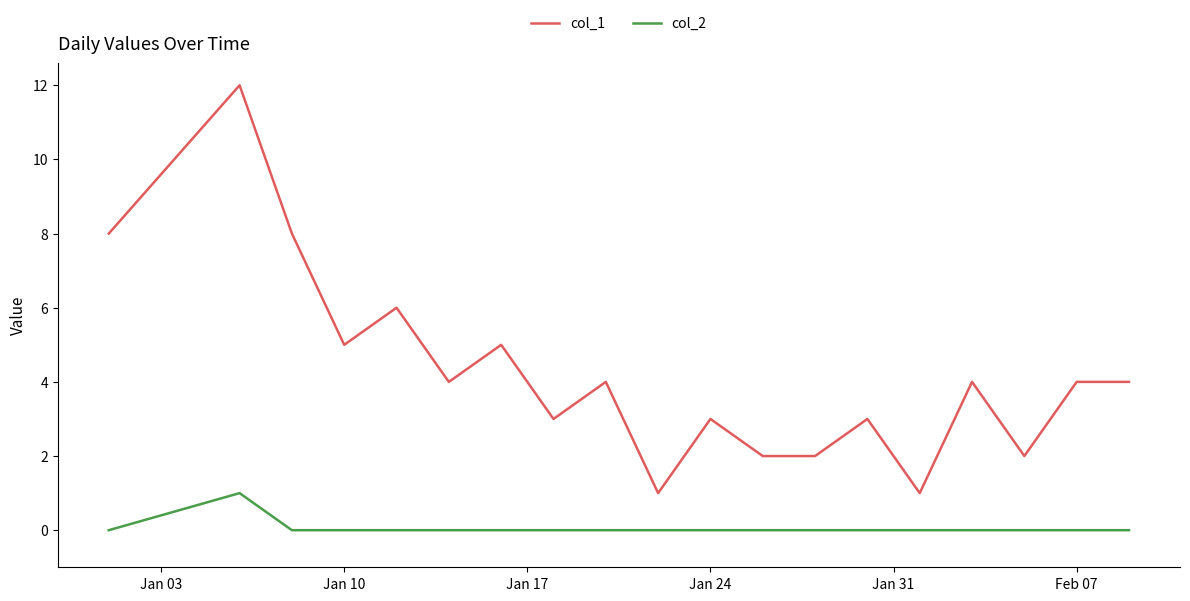

Which series has the widest spread of values?

col_1